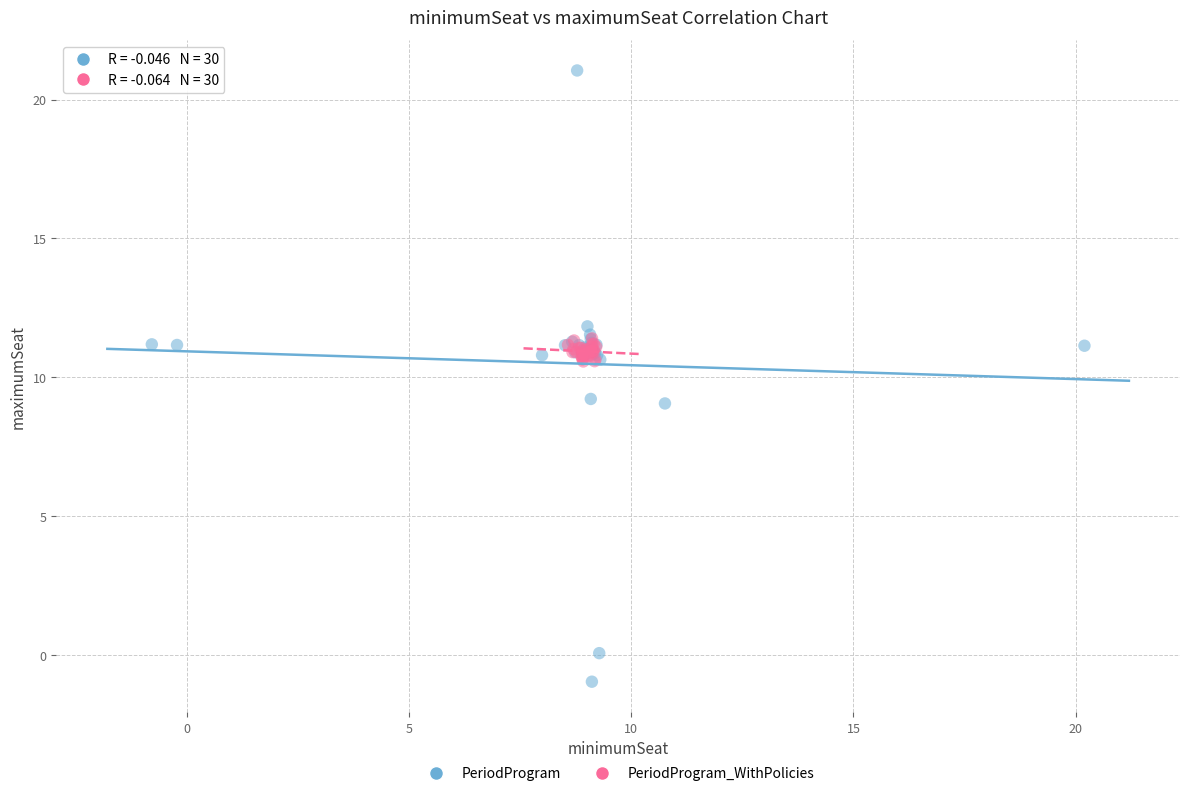

Which series has the widest spread of Y values?

PeriodProgram